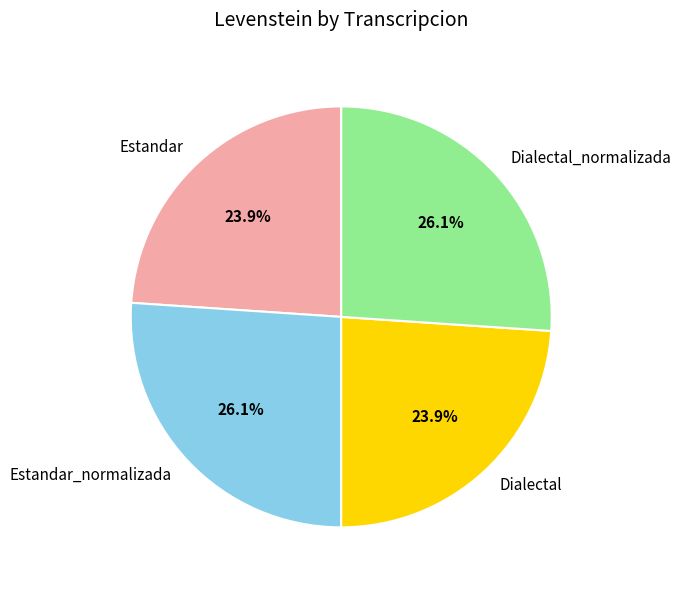

True or false: Estandar accounts for 10% of the total.

False